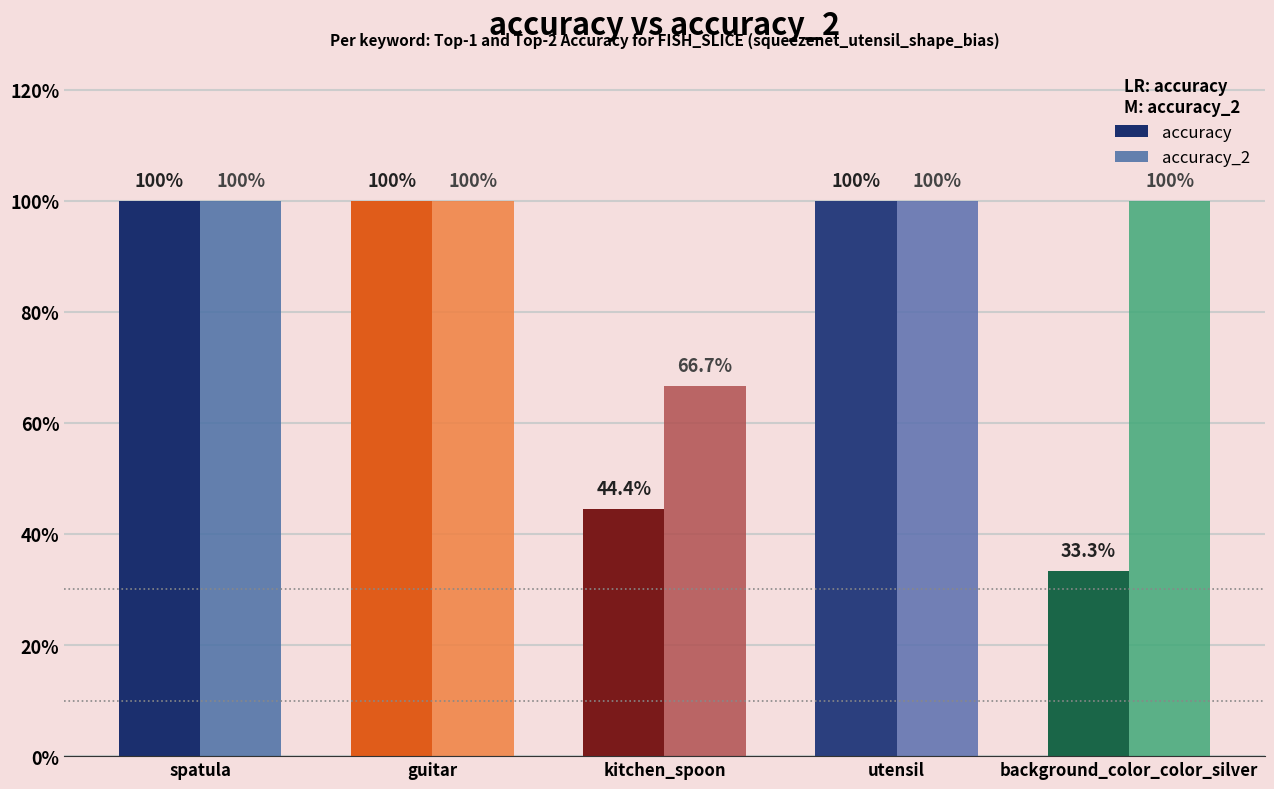

List the series in order of their overall mean, highest first.

accuracy_2, accuracy